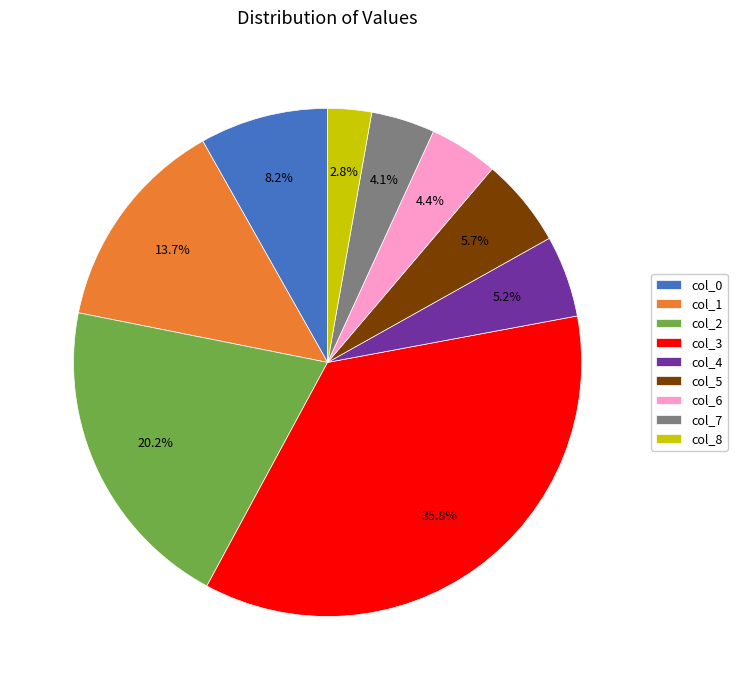

To the nearest percent, what portion does col_8 represent?

3%